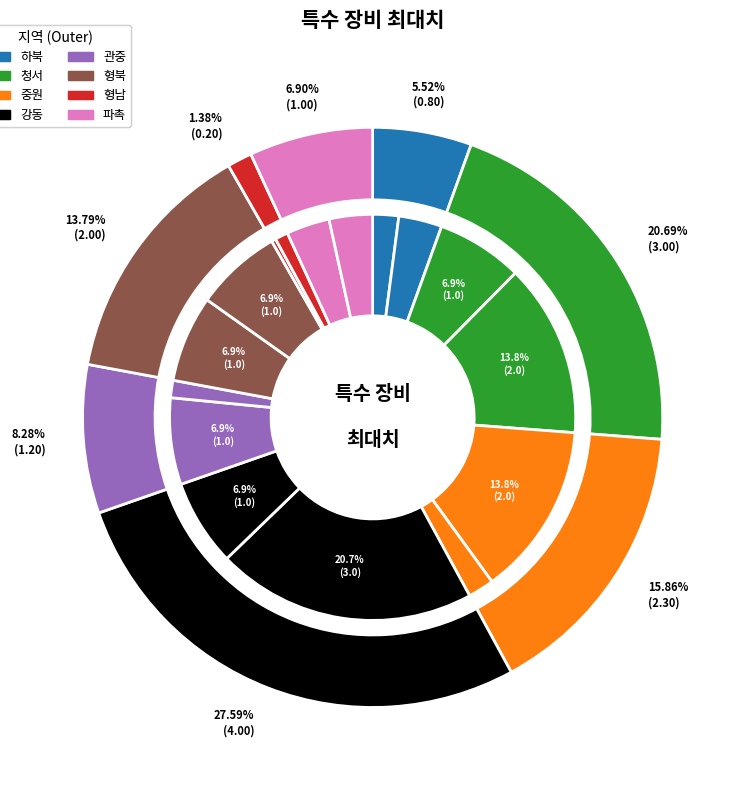

The 관중(조황비전) slice represents 7% of the pie. True or false?

True